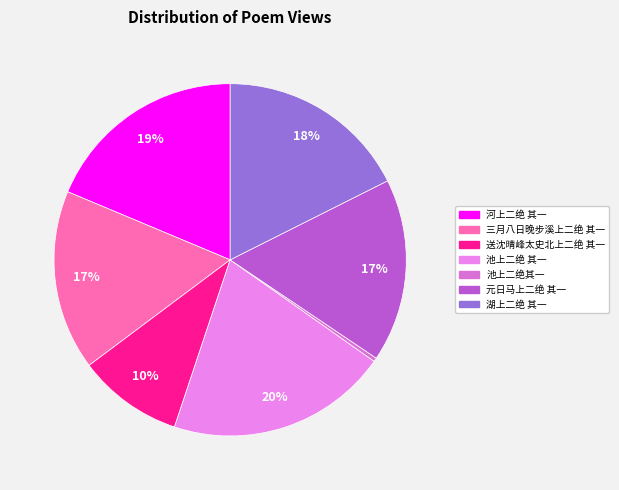

Which slice is the smallest?

池上二绝其一